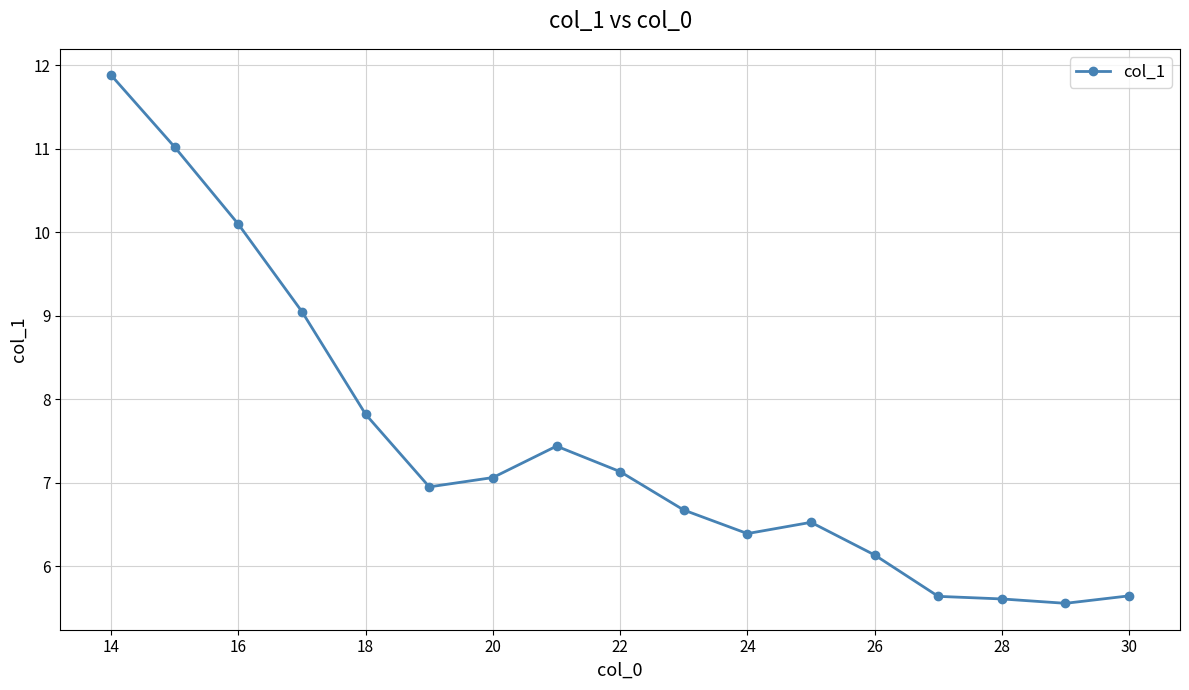

What is the sum of all values?

126.6